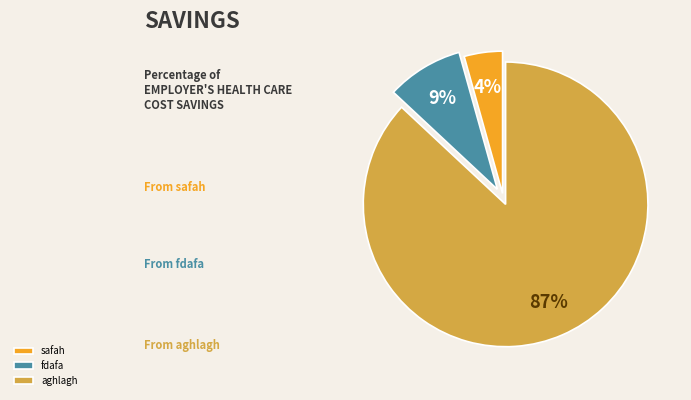

Count the number of slices in the pie.

3